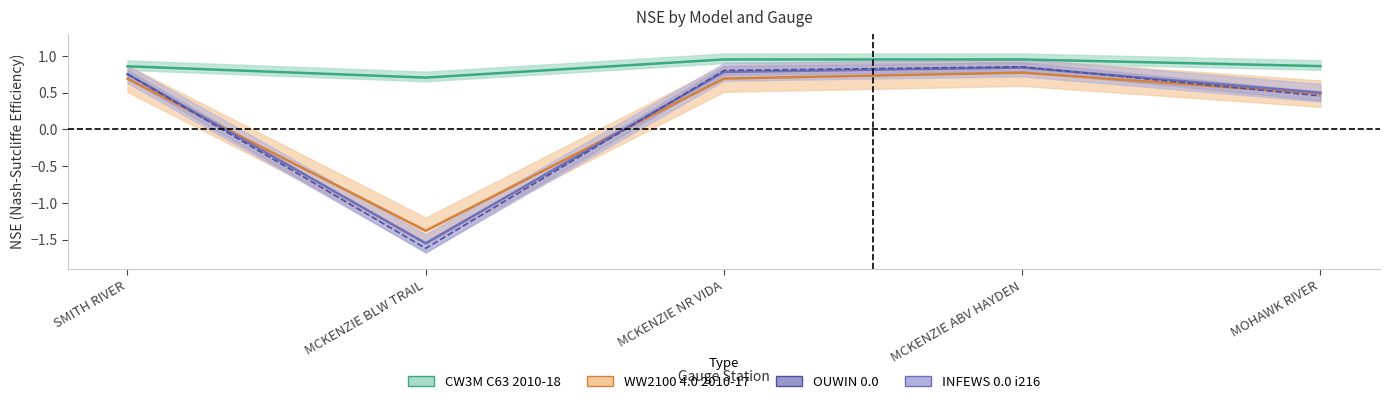

Rank the categories by NSE_INFEWS value from lowest to highest.

MCKENZIE BLW TRAIL, MOHAWK RIVER, SMITH RIVER, MCKENZIE NR VIDA, MCKENZIE ABV HAYDEN